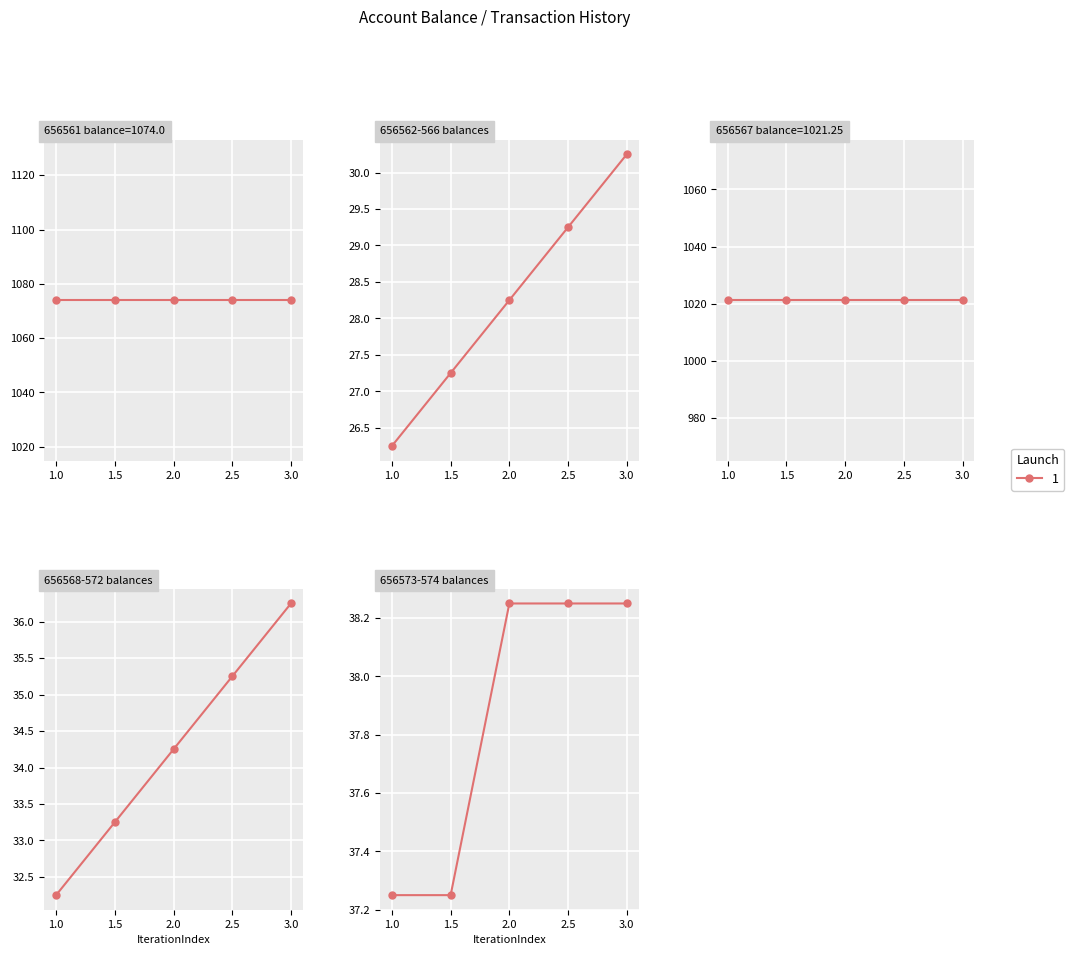

What is the approximate value at 656562?

26.2